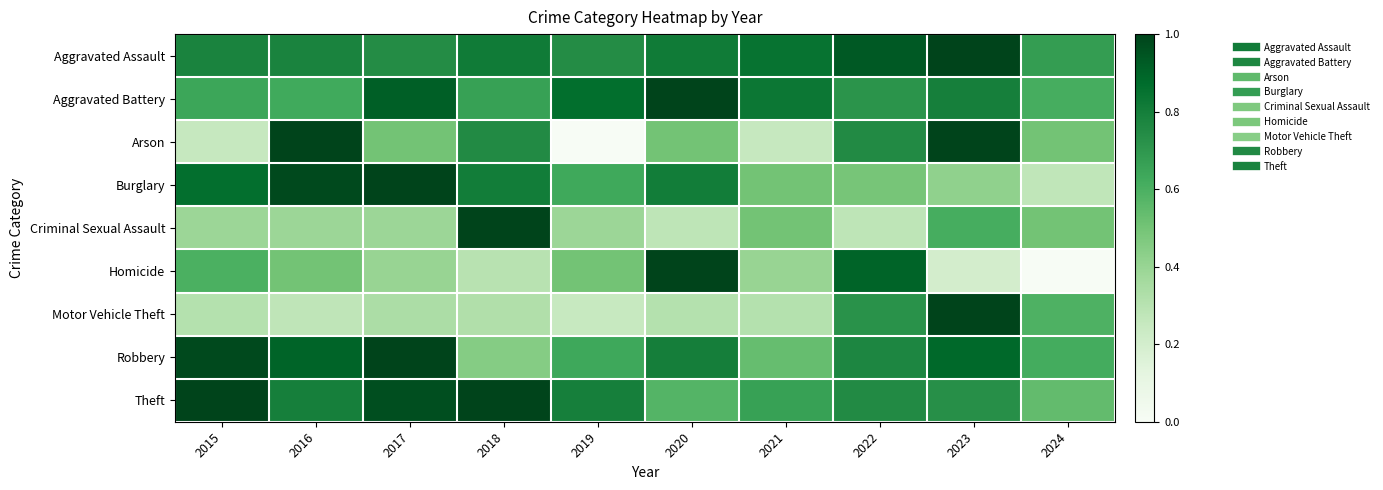

Count the number of data series in this chart.

9